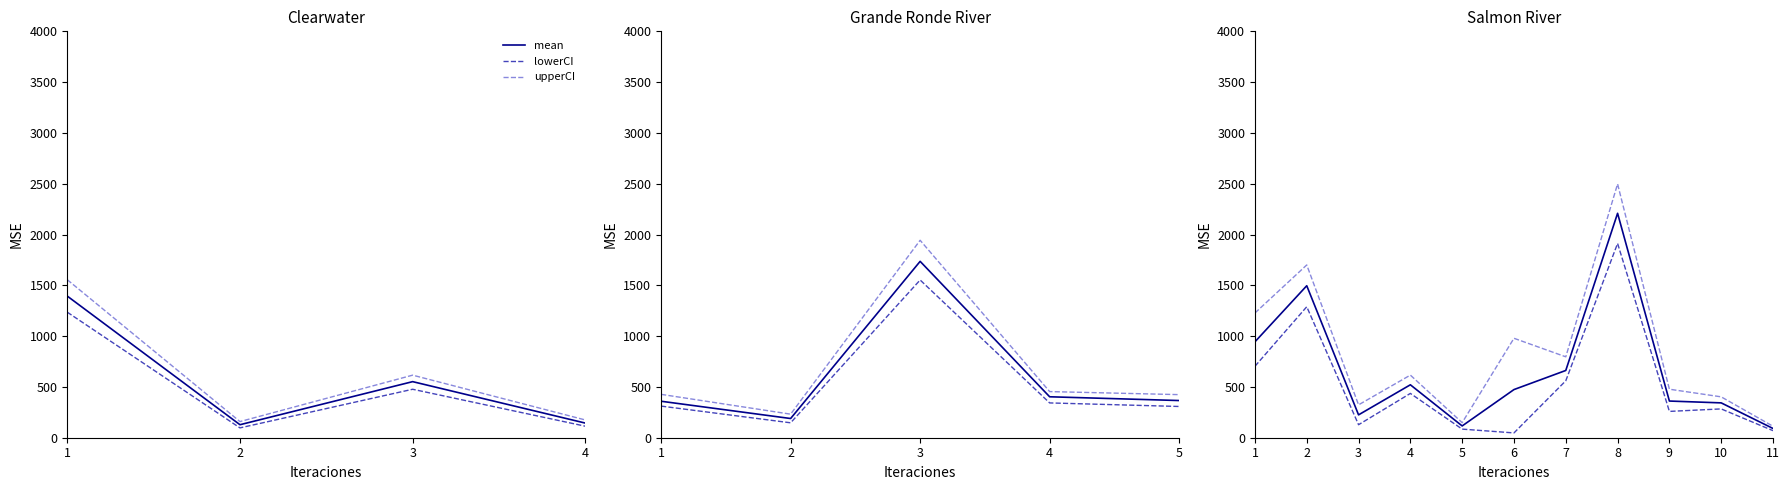

What is the greatest value displayed?

2497.9